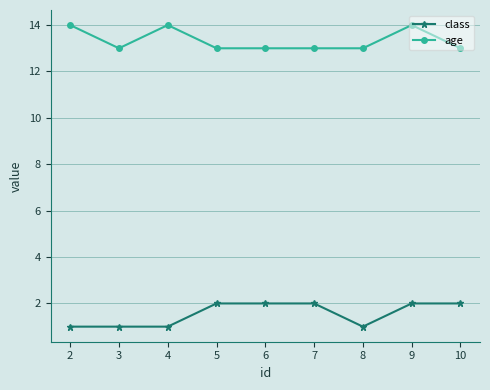

What are all the series names shown in the legend?

class, age